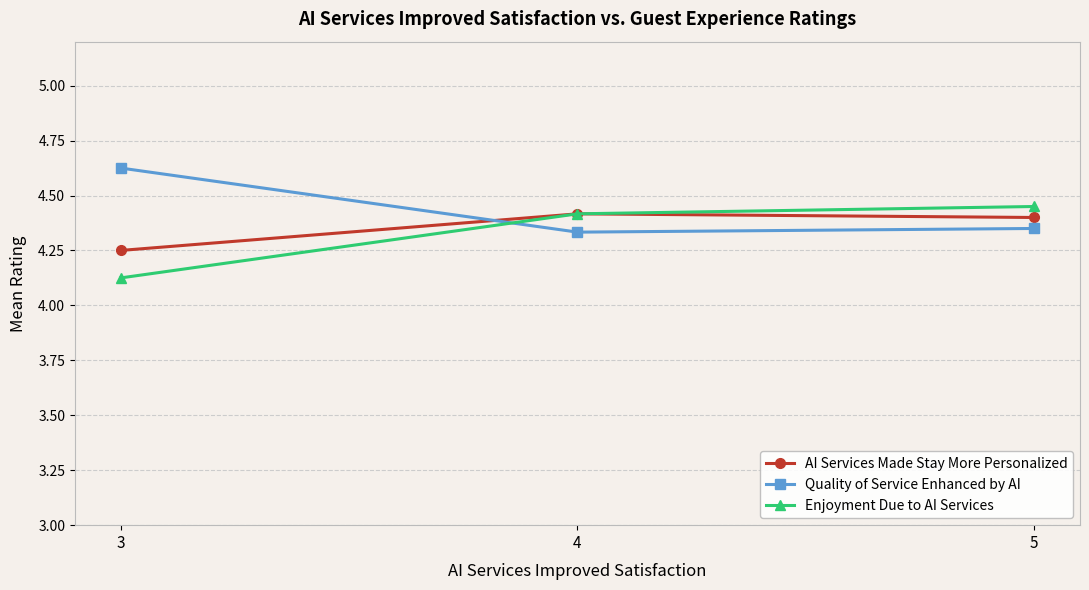

How many distinct data groups are displayed?

3